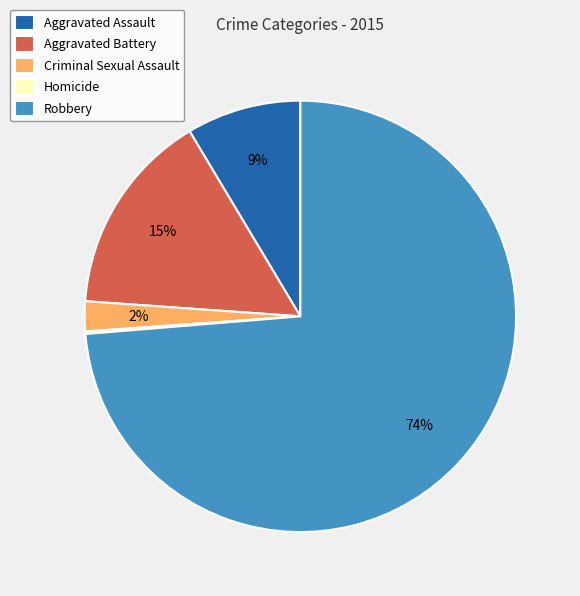

To the nearest percent, what percentage of the pie is Aggravated Battery?

15%